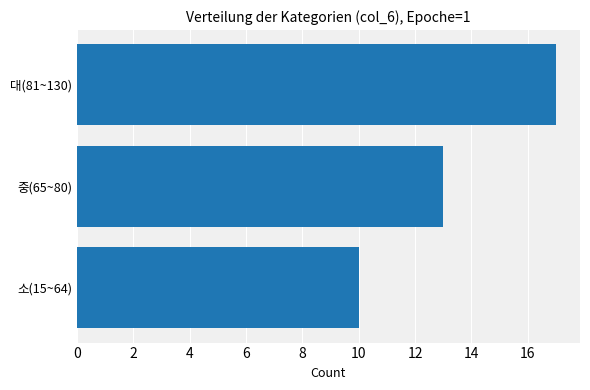

What is the approximate value at 대(81~130)?

17